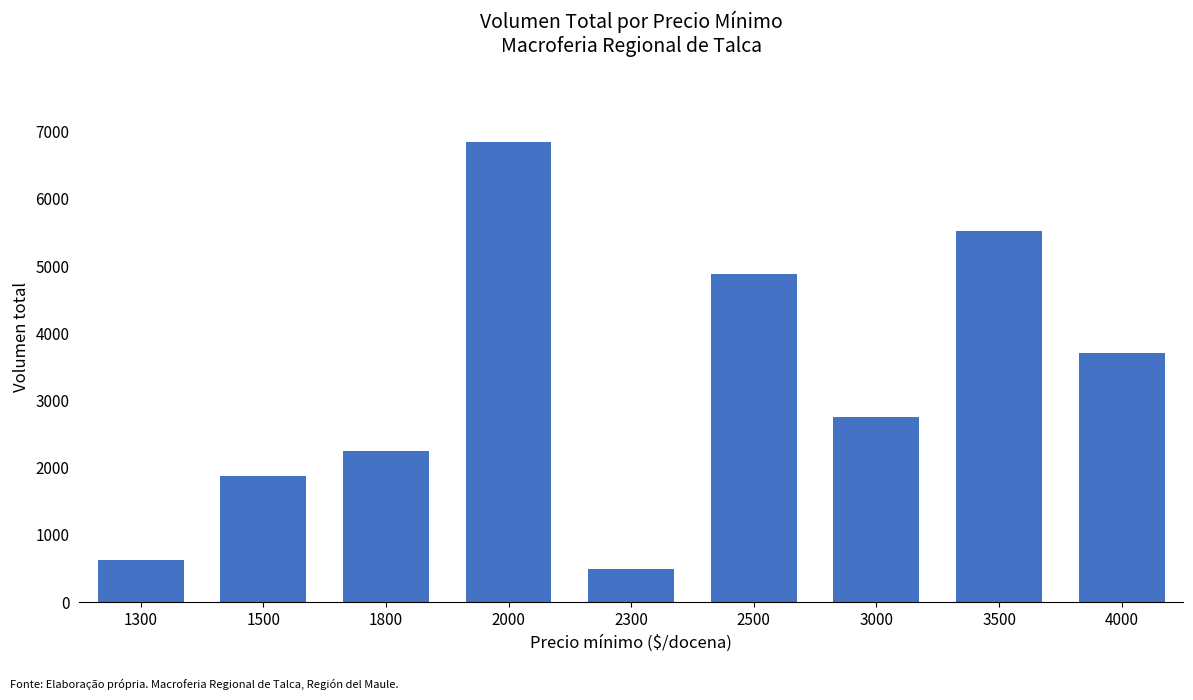

How many distinct data groups are displayed?

1